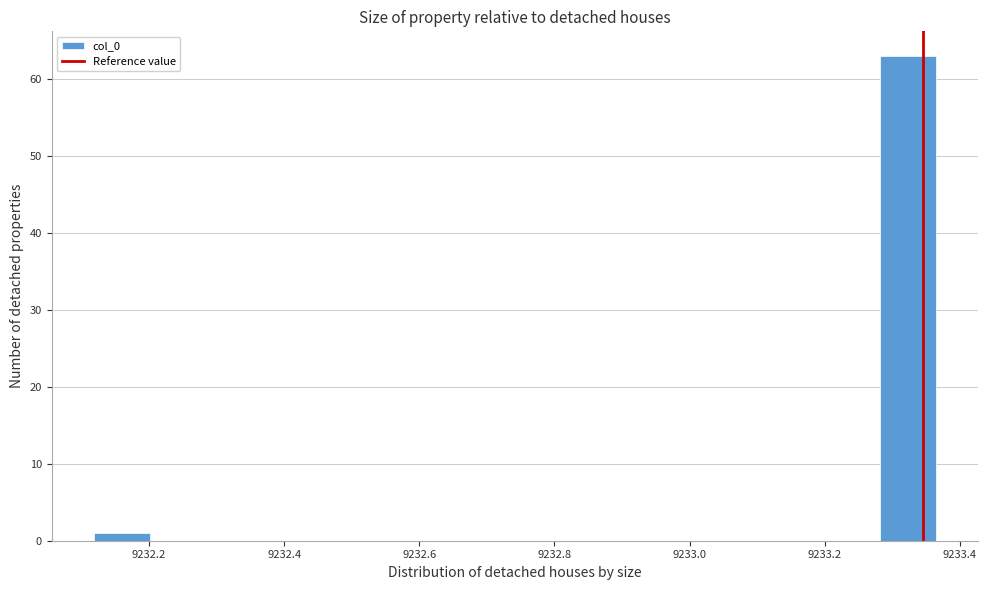

Reading left to right, list every bar in this chart as the range it spans on the x-axis followed by its height. Neither the bar edges nor the heights are printed on the chart, so give them approximately, as read against the axes.

9232.12 to 9232.20: 1
9232.20 to 9232.28: 0
9232.28 to 9232.36: 0
9232.36 to 9232.46: 0
9232.46 to 9232.54: 0
9232.54 to 9232.62: 0
9232.62 to 9232.70: 0
9232.70 to 9232.78: 0
9232.78 to 9232.86: 0
9232.86 to 9232.94: 0
9232.94 to 9233.04: 0
9233.04 to 9233.12: 0
9233.12 to 9233.20: 0
9233.20 to 9233.28: 0
9233.28 to 9233.36: 63